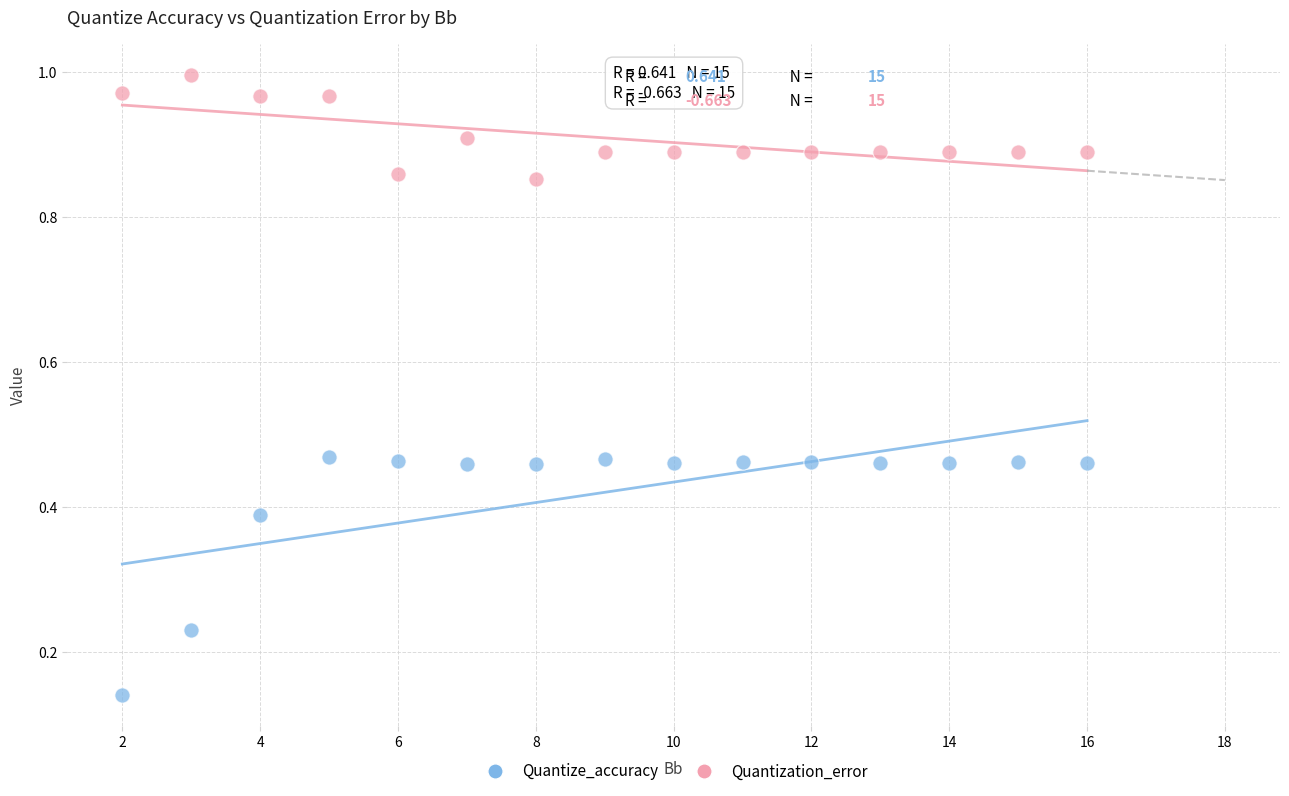

Which series contains the lowest Y value?

Quantize_accuracy